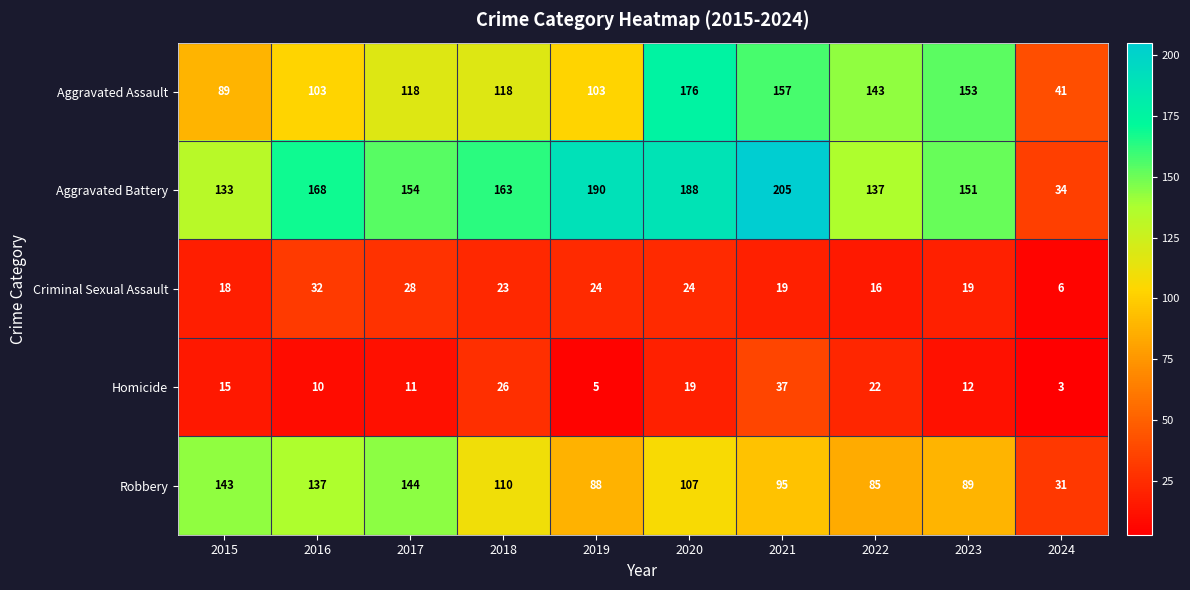

The value of Criminal Sexual Assault at 2020 is 24. True or false?

True